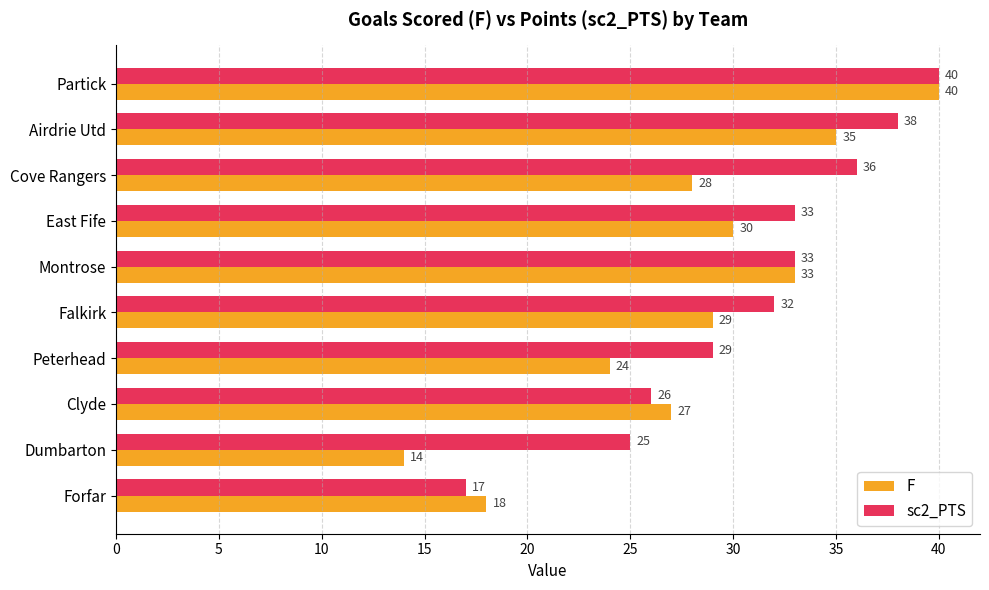

The F series shows 54 at East Fife. True or false?

False